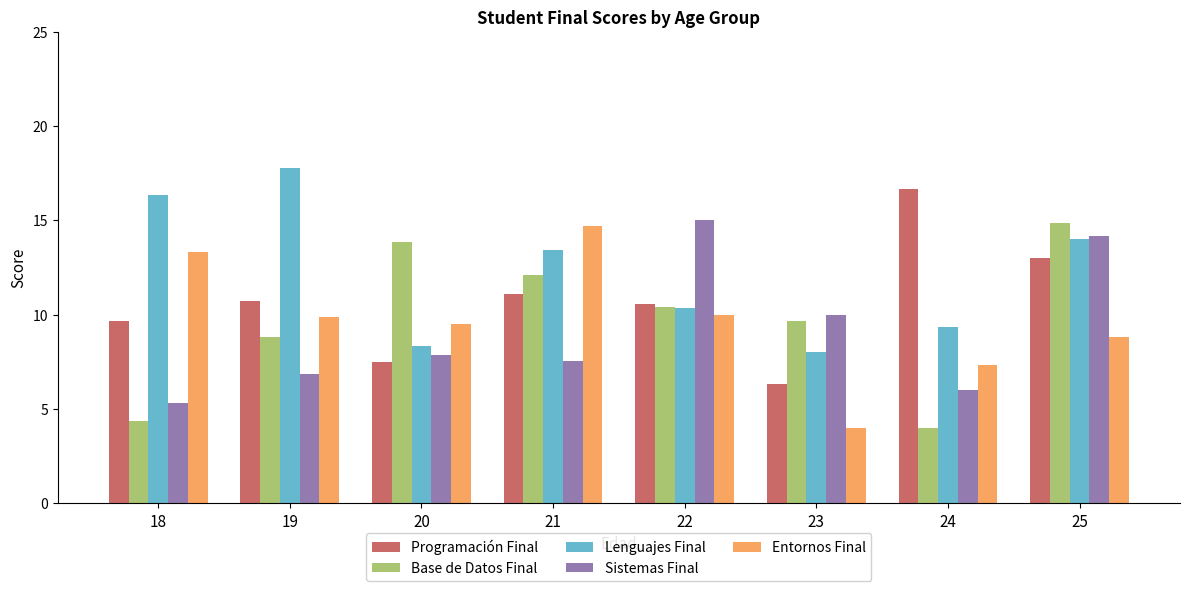

Rank the categories by Lenguajes Final value from lowest to highest.

23, 20, 24, 22, 21, 25, 18, 19